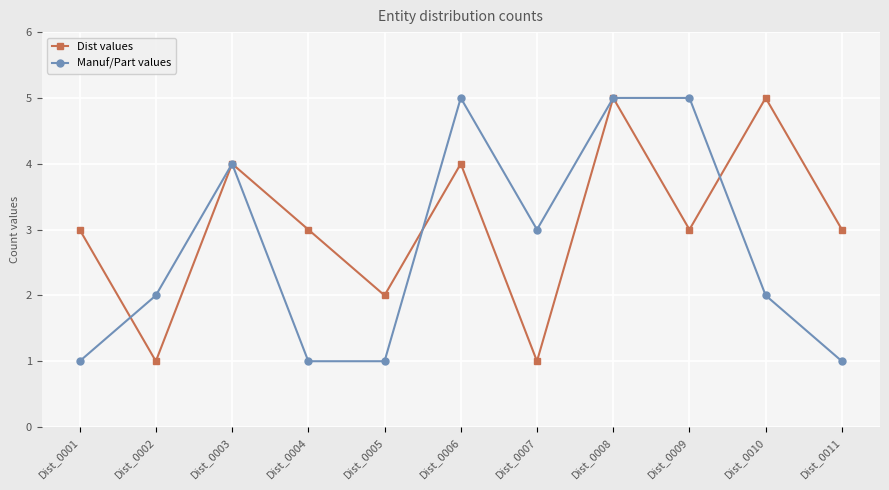

Between Dist_0009 and Dist_0010, which series saw the biggest shift?

Manuf/Part values